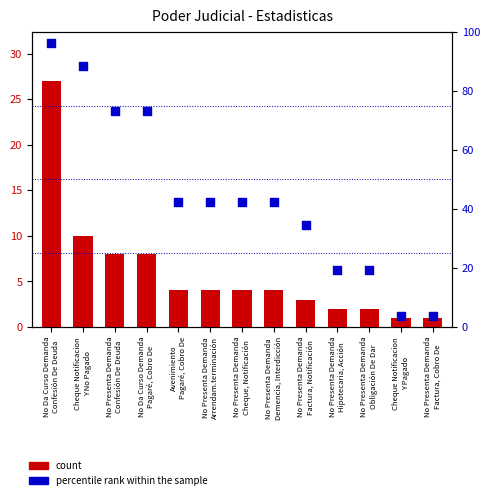

What is the total value across all series at No Da Curso Demanda
Confesión De Deuda?

123.2